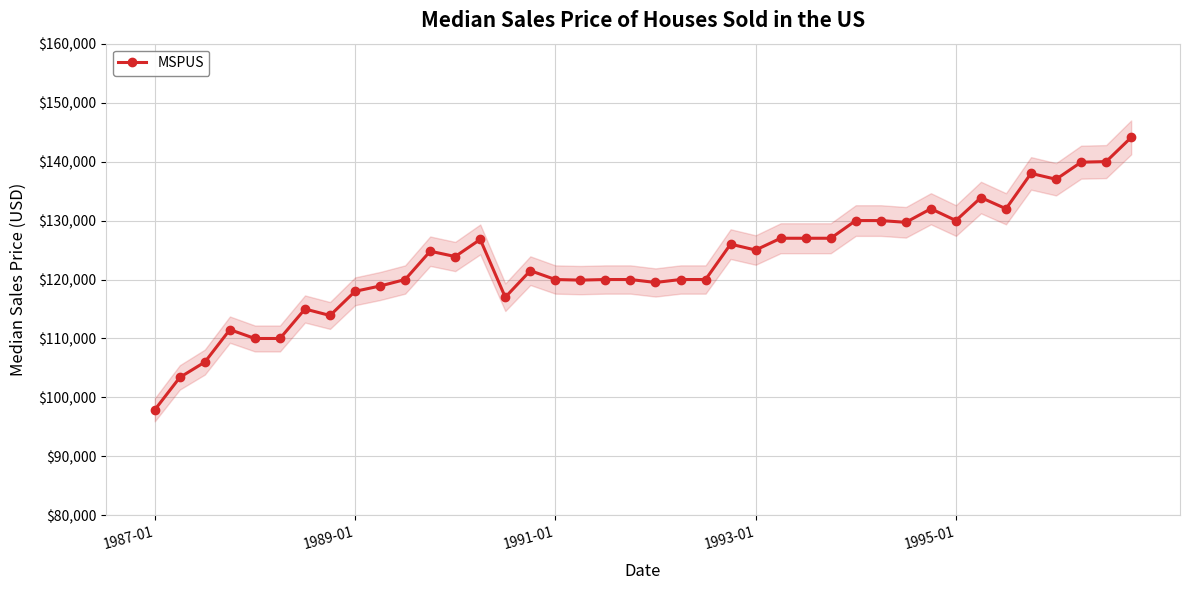

What is the average value?

123165